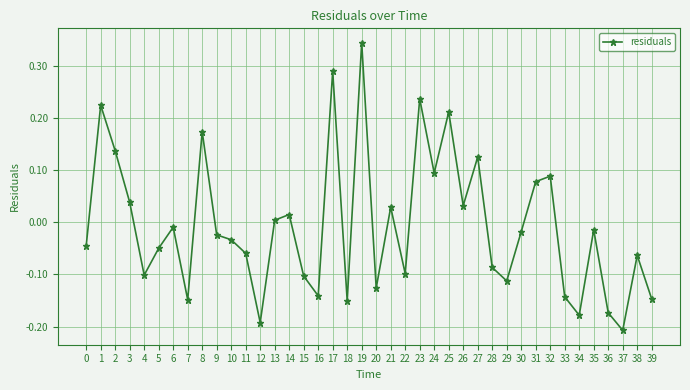

At which label is the value closest to 0?

13